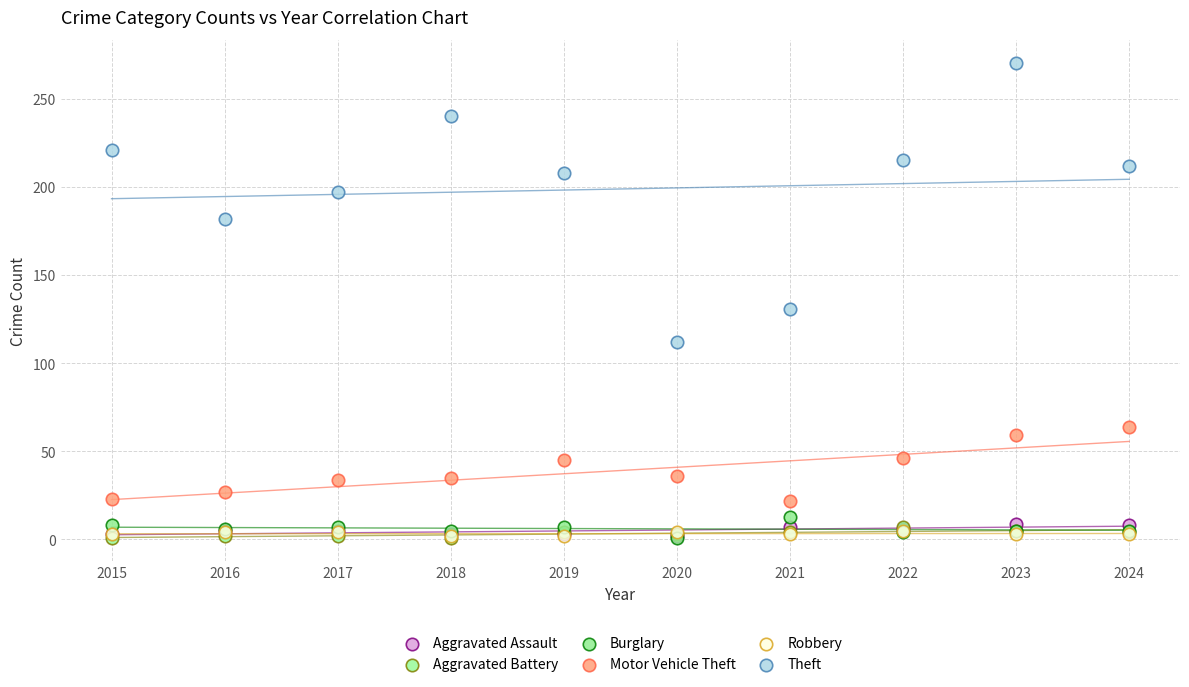

What are all the series names shown in the legend?

Aggravated Assault, Aggravated Battery, Burglary, Motor Vehicle Theft, Robbery, Theft